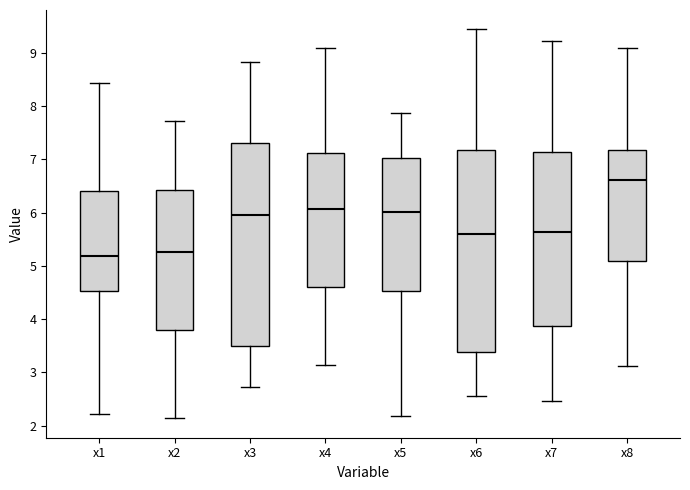

Where is the lower edge of the box for x5 on the y-axis? The values are not printed on the chart, so give them approximately, as read against the axis.

4.5